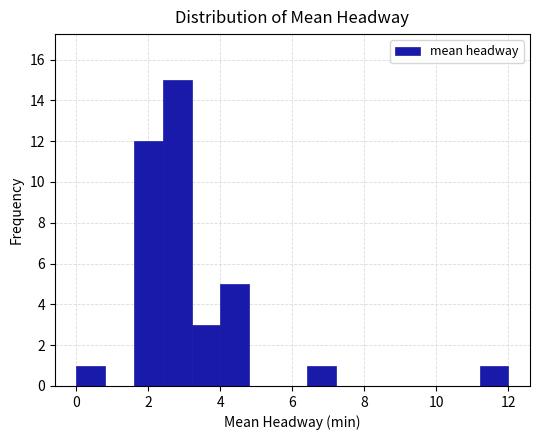

How tall is the bar that spans 4.0 to 4.8 on the x-axis? The values are not printed on the chart, so give them approximately, as read against the axis.

5